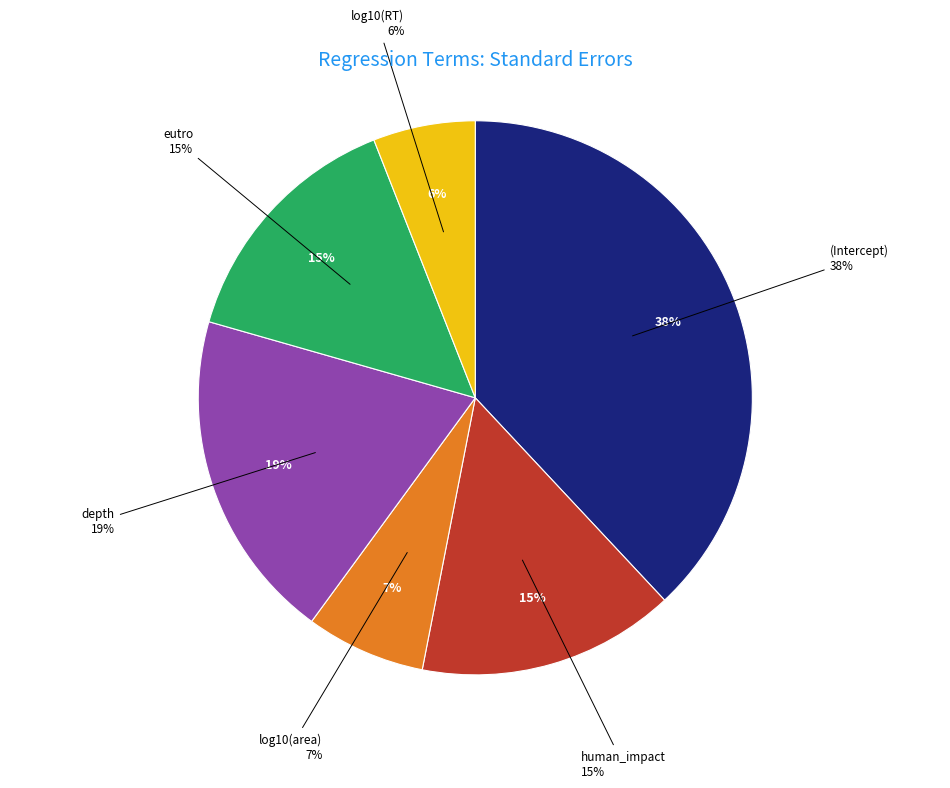

Which slice is the smallest?

log10(RT)